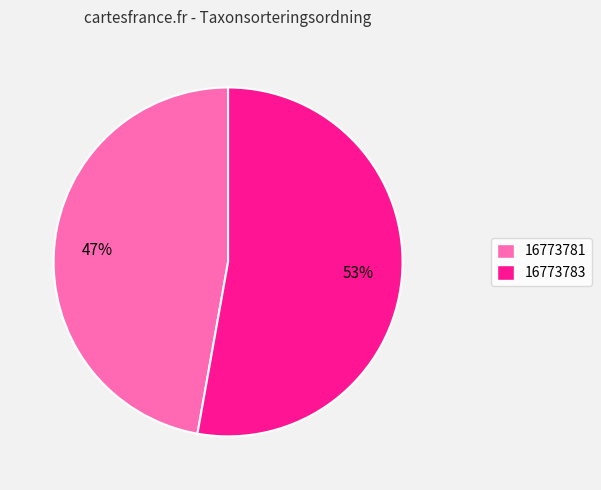

What percentage is the 16773781 slice, to the nearest percent?

47%